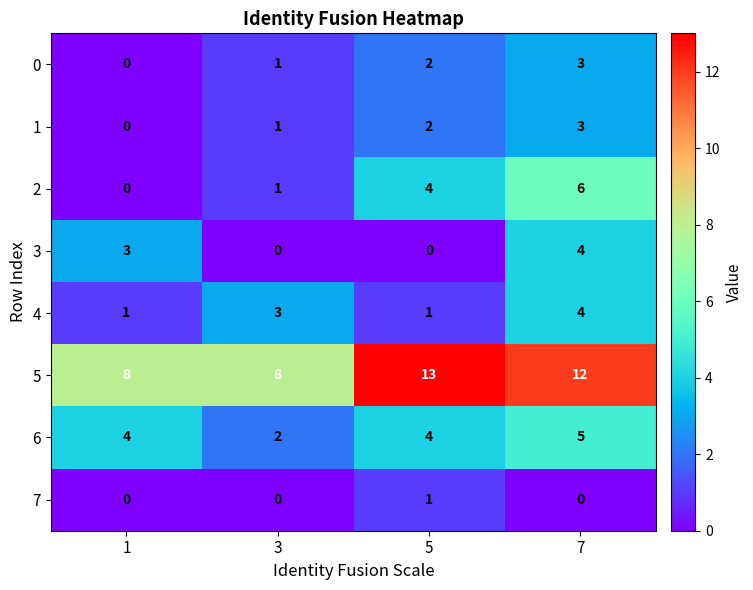

What is the sum of all 3 values?

7